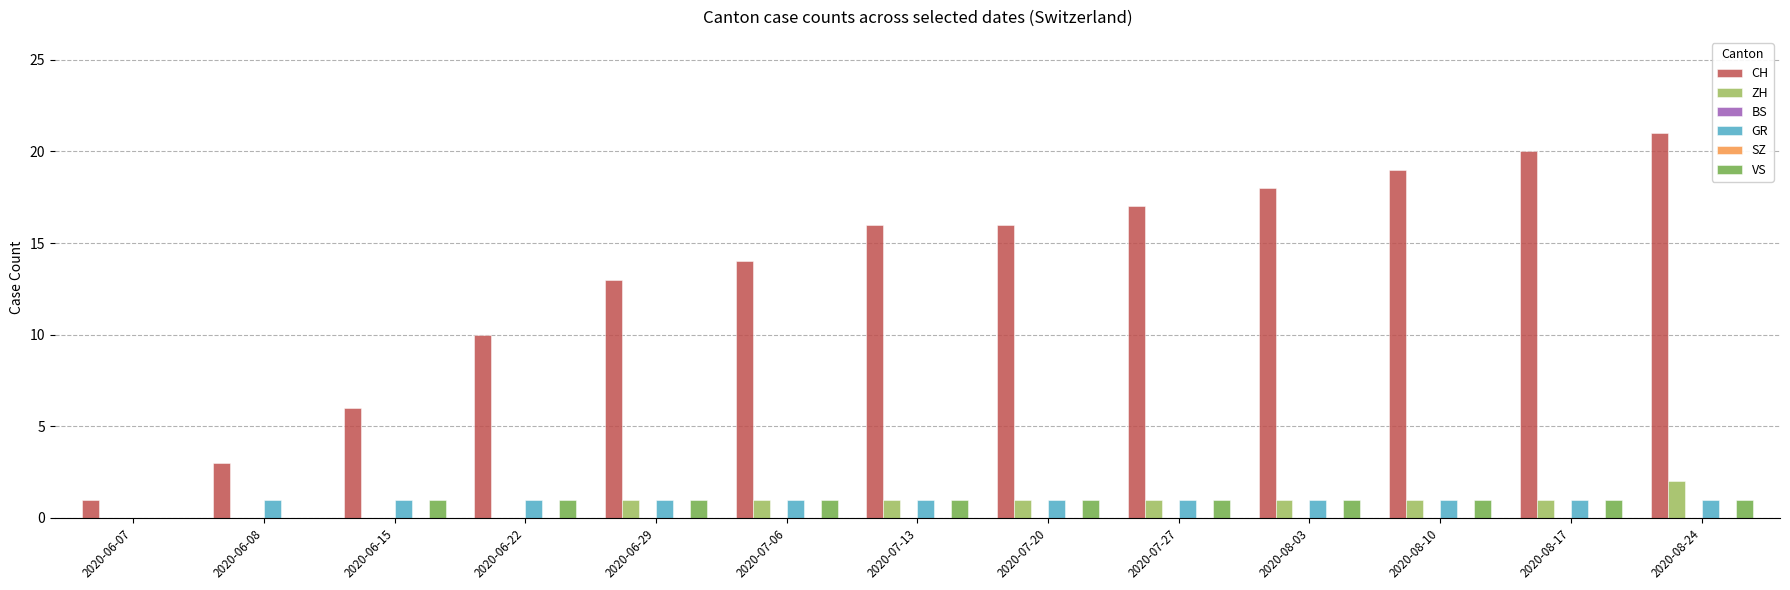

At which label is GR closest to 0?

2020-06-07